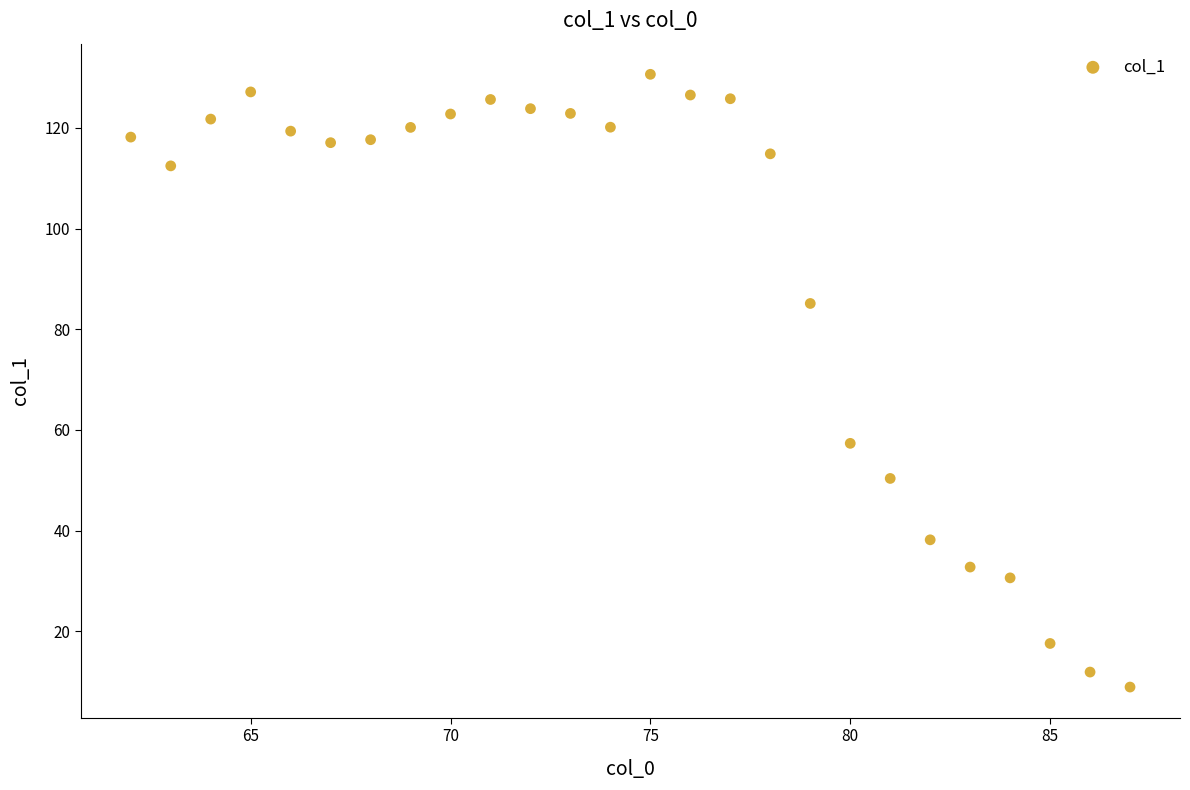

What is the range of X values (max minus min)?

25.0